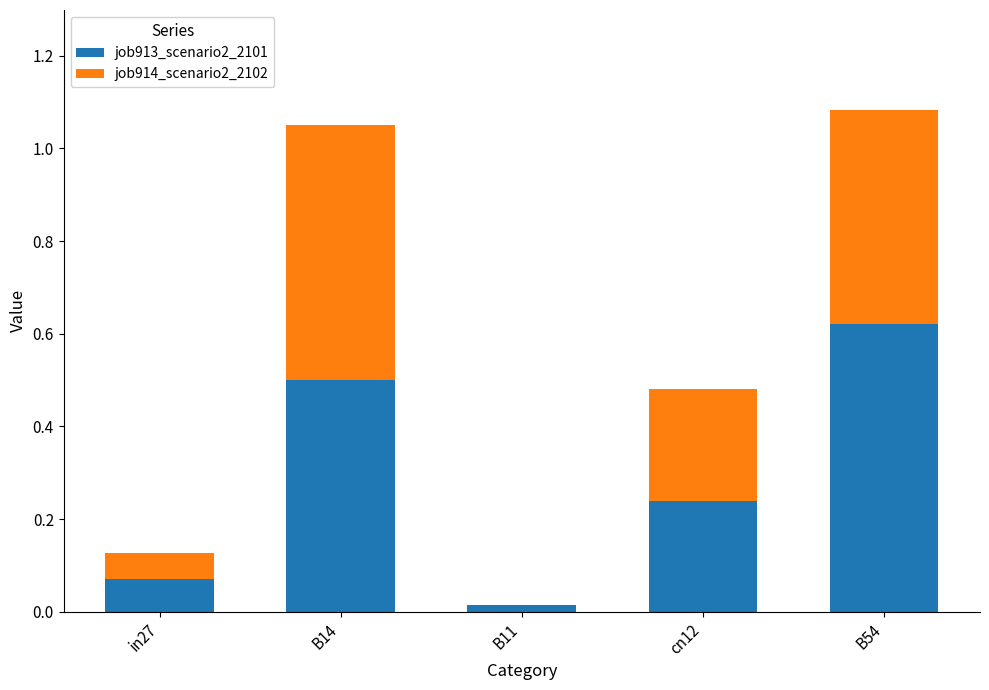

Does the chart contain stacked bars?

Yes